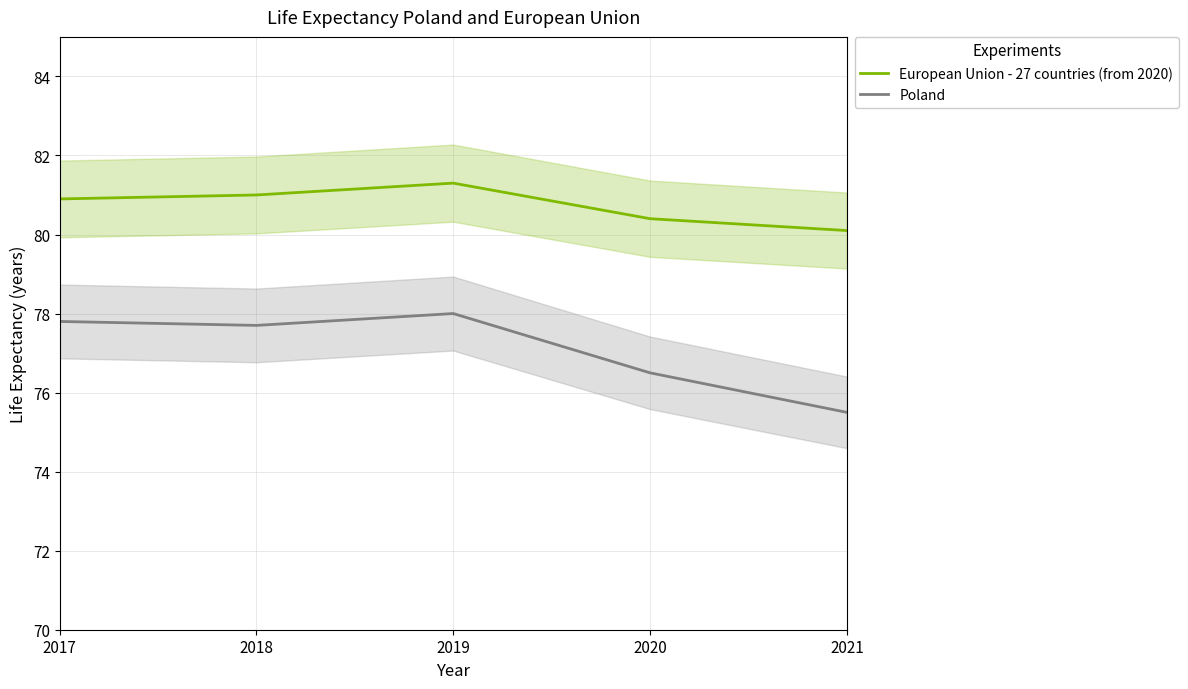

At 2018, list the series in order from largest to smallest.

European Union - 27 countries (from 2020), Poland